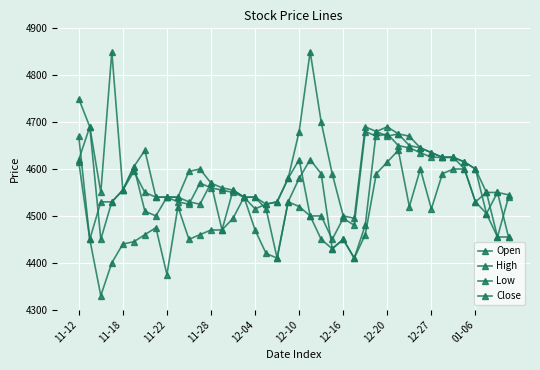

Reading left to right, what are all the values shown in this chart?

Open: 4620	4690	4450	4530	4555	4605	4510	4500	4540	4540	4530	4525	4570	4470	4555	4540	4540	4515	4410	4530	4580	4620	4590	4430	4450	4410	4480	4680	4670	4675	4650	4645	4635	4625	4625	4615	4600	4505	4550	4455
High: 4750	4690	4550	4850	4555	4605	4640	4540	4540	4540	4595	4600	4570	4560	4555	4540	4540	4525	4530	4580	4680	4850	4700	4590	4500	4495	4690	4680	4690	4675	4670	4645	4635	4625	4625	4615	4600	4550	4550	4545
Low: 4615	4450	4330	4400	4440	4445	4460	4475	4375	4520	4450	4460	4470	4470	4495	4540	4470	4420	4410	4530	4520	4500	4450	4430	4450	4410	4460	4590	4615	4640	4520	4600	4515	4590	4600	4600	4530	4505	4455	4455
Close: 4670	4450	4530	4530	4555	4595	4550	4540	4540	4530	4525	4570	4560	4555	4550	4540	4515	4525	4530	4580	4620	4500	4500	4450	4495	4480	4680	4670	4675	4650	4645	4635	4625	4625	4625	4600	4530	4550	4455	4540